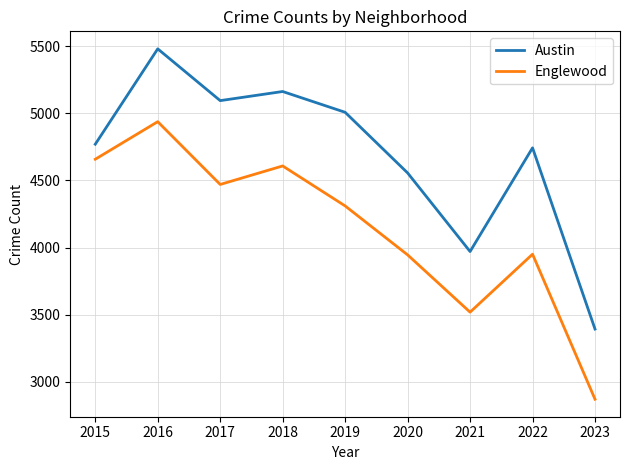

What is the sum of the Englewood values at 2017 and 2020?

8415